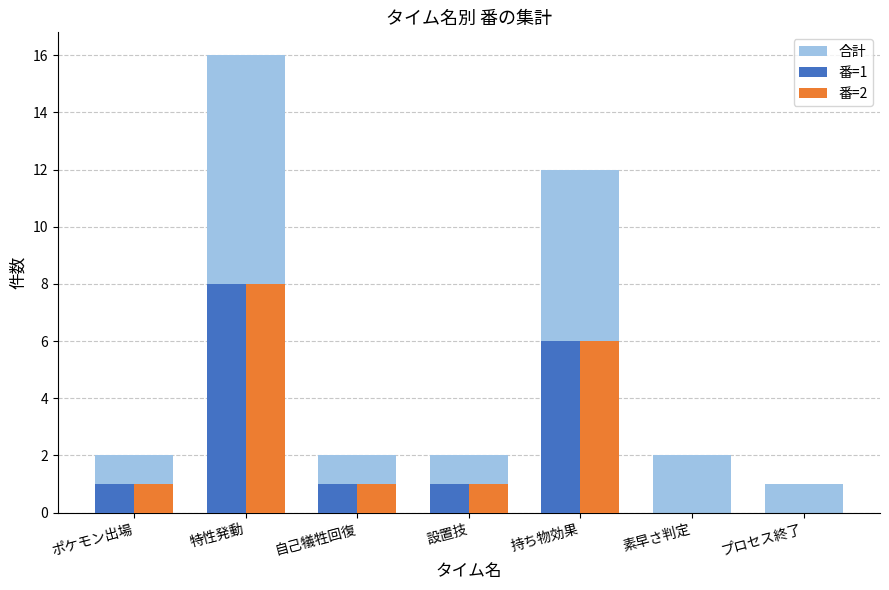

At which label does 番=1 reach its minimum?

素早さ判定